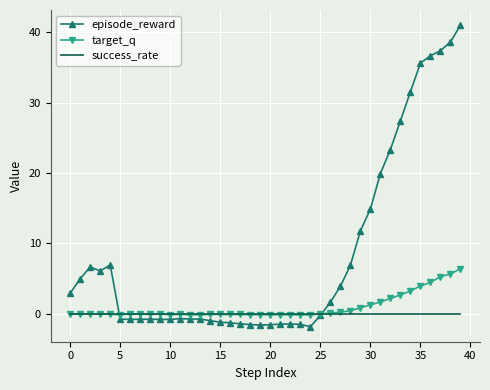

Which series has the largest total across all categories?

episode_reward